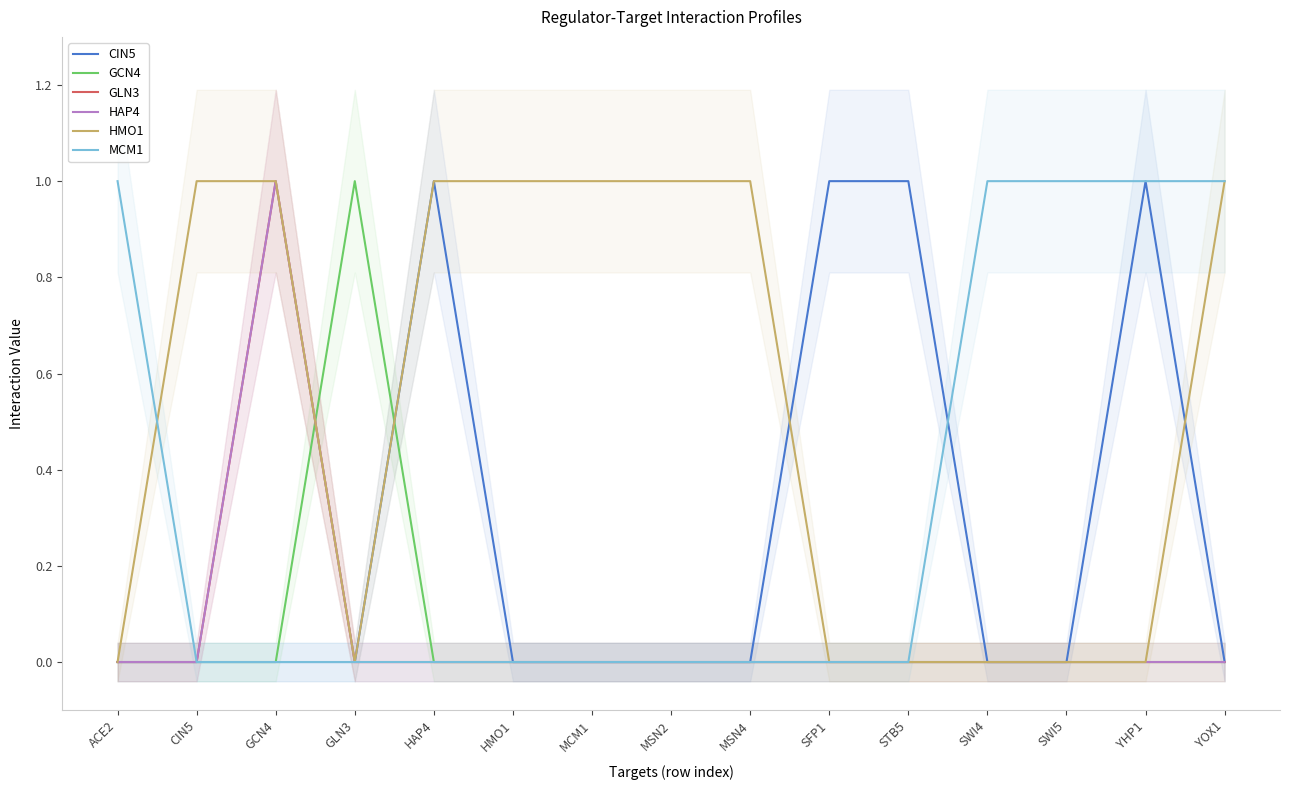

What is the label of the 15th point from the right?

ACE2